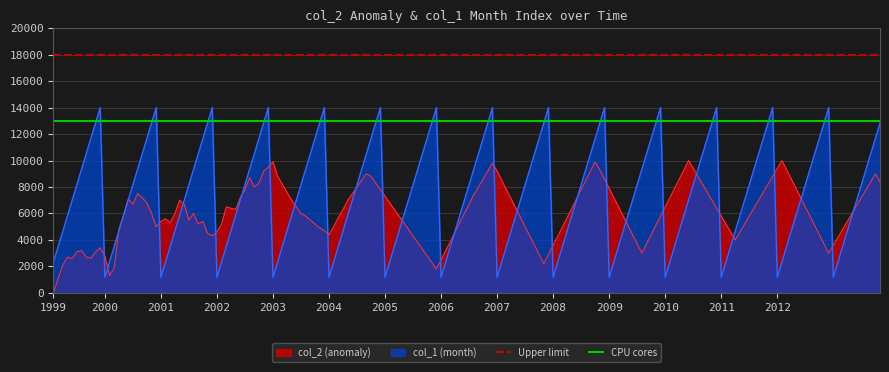

What is the average value of the CPU cores series?

13000